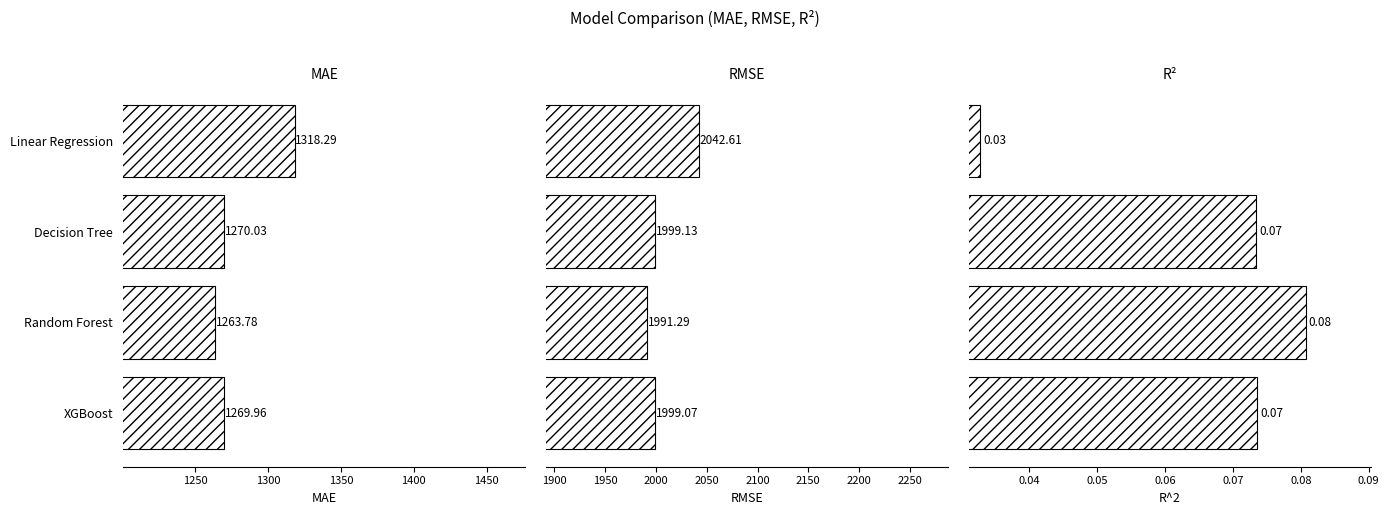

At how many categories does at least one series exceed 973?

4